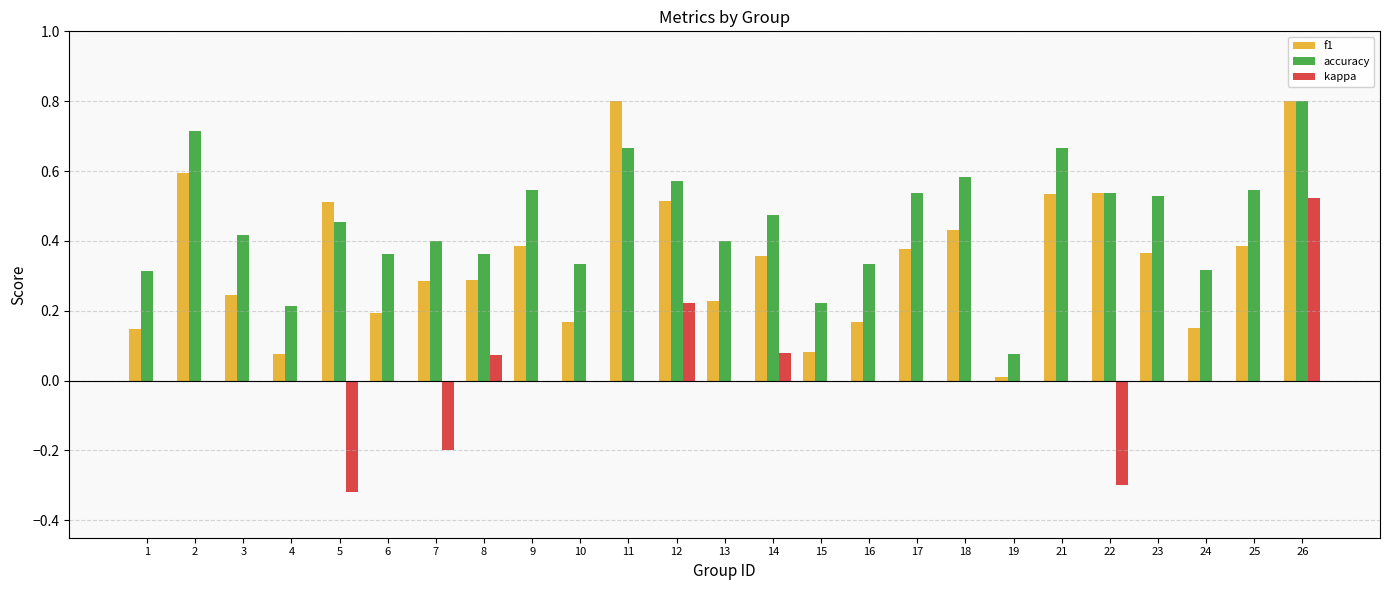

What is the maximum value shown in the chart?

0.8